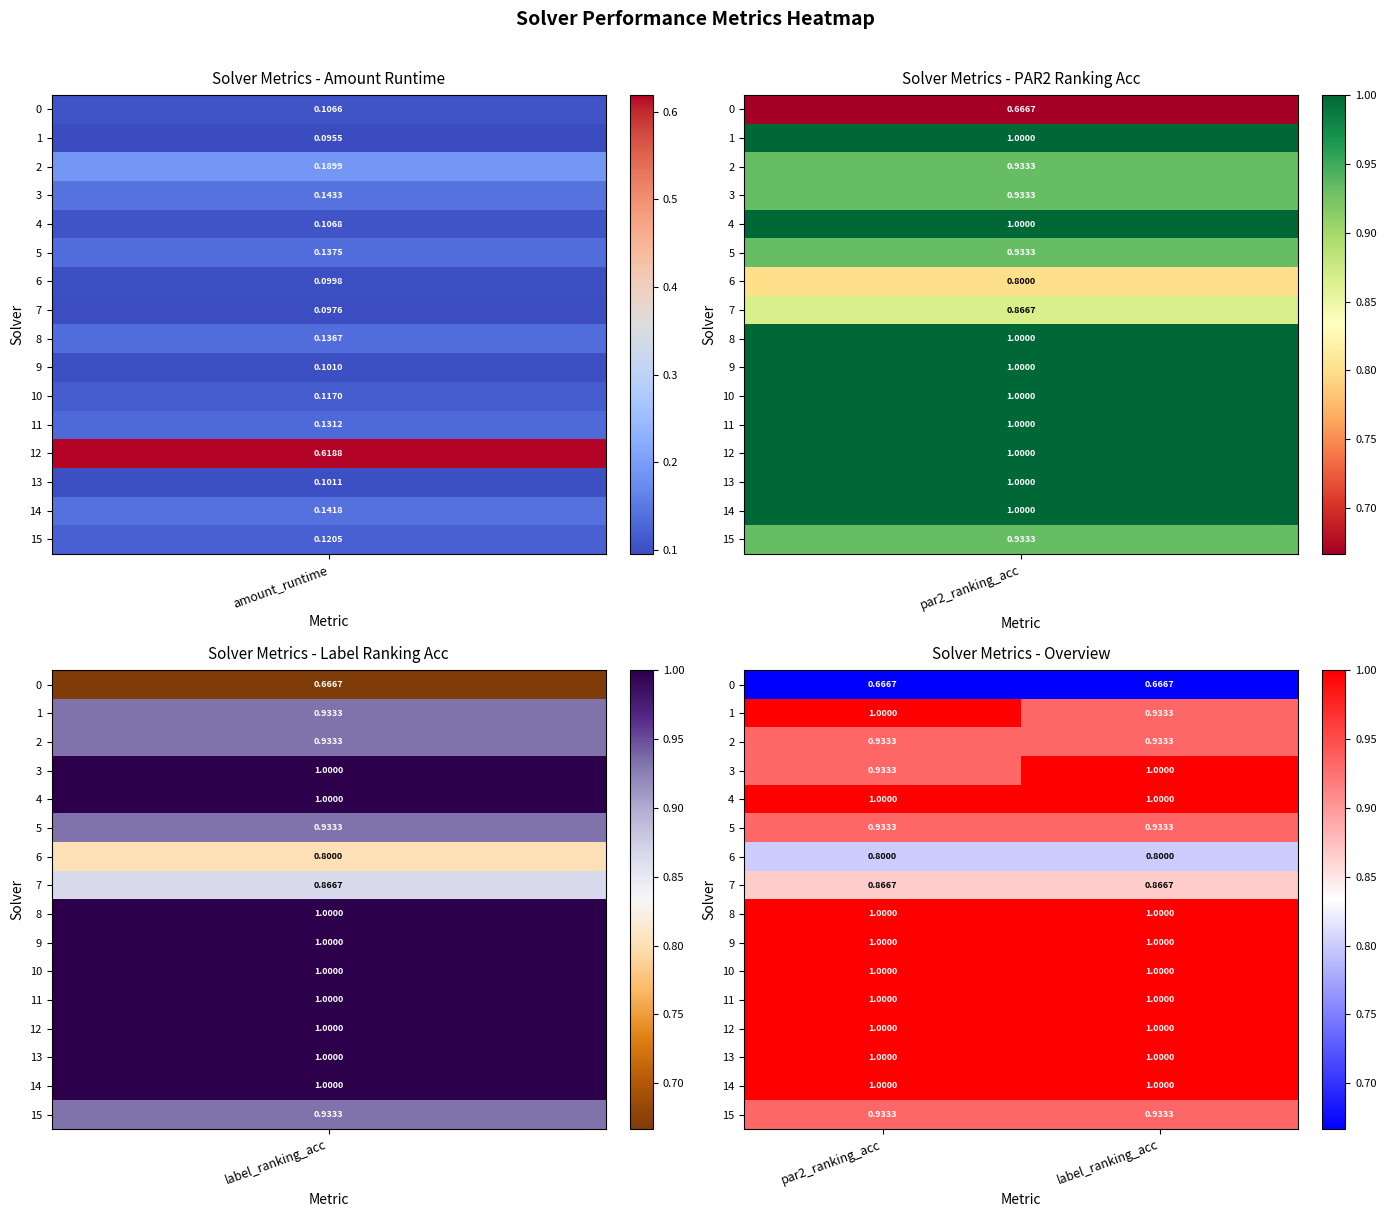

At how many categories does at least one series exceed 0?

2